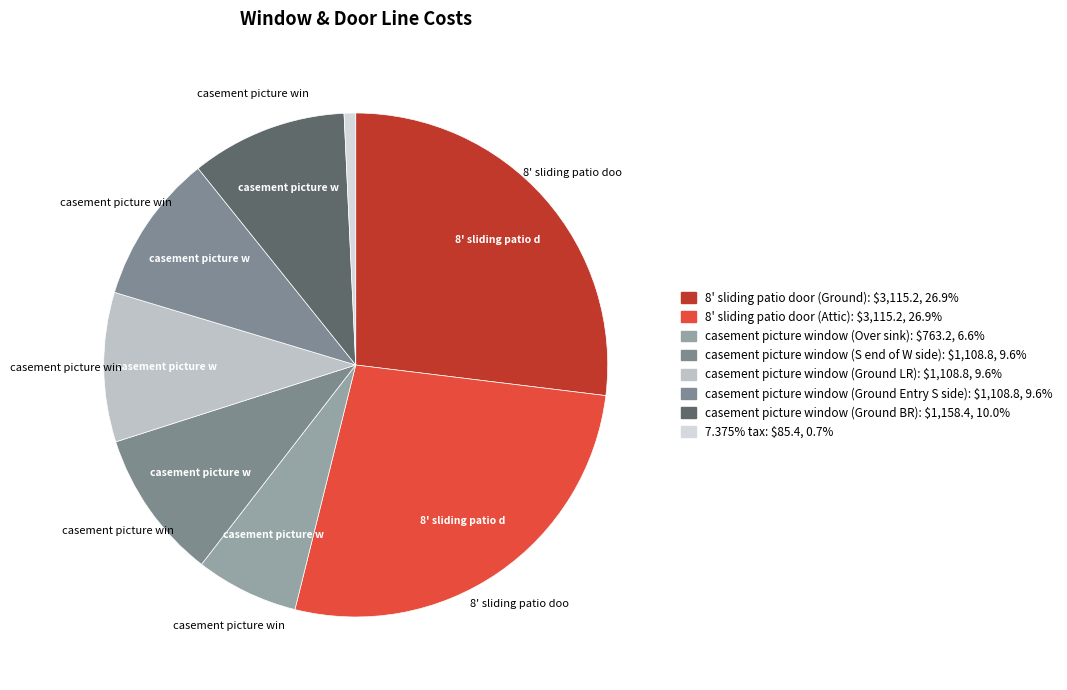

To the nearest percent, what is the combined percentage of casement picture window (S end of W side) and 8' sliding patio door (Ground)?

37%